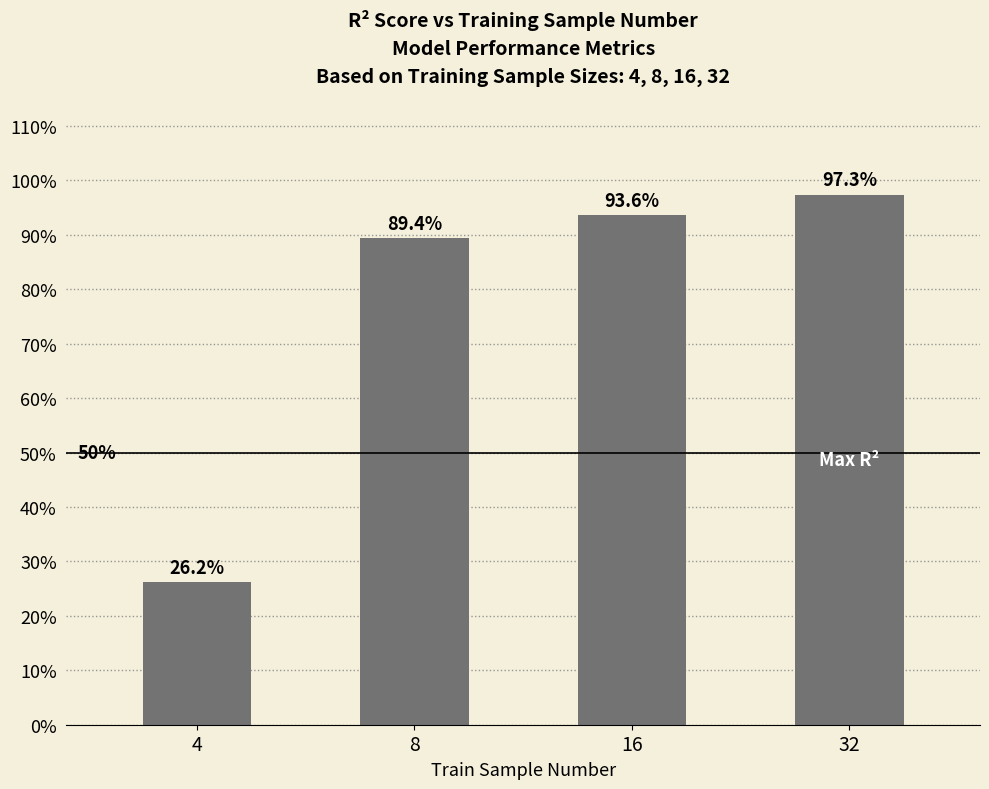

What is the value of the 2nd bar from the left?

0.9